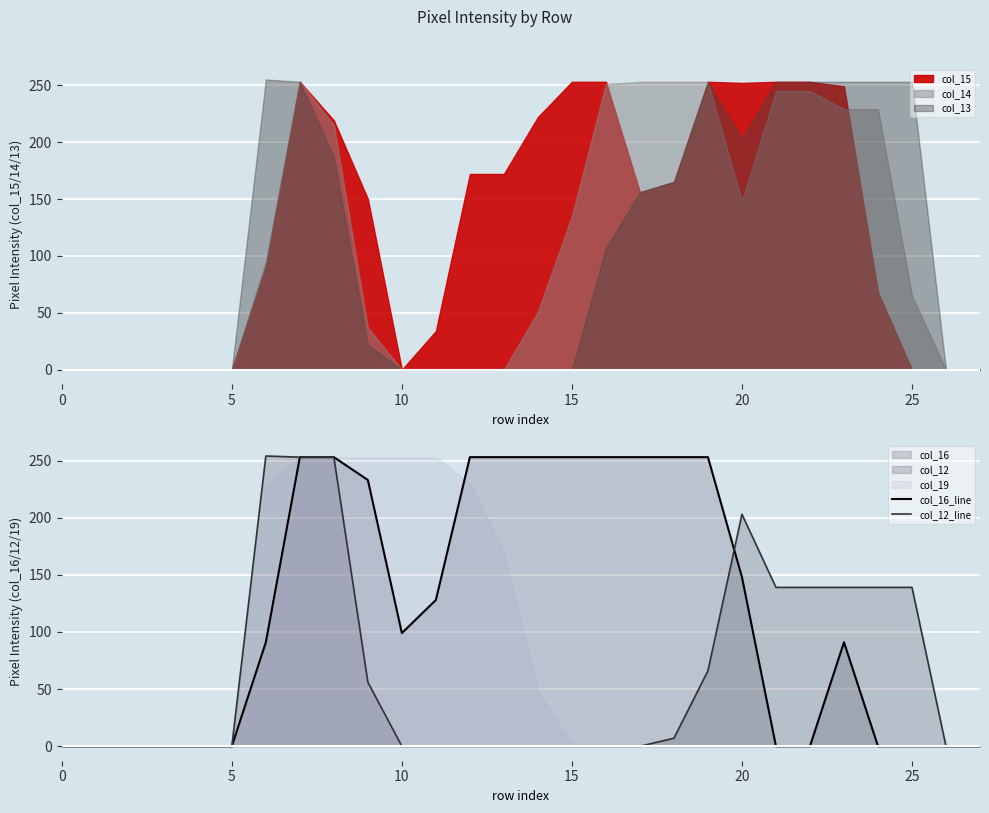

Which series changed the most between 9 and 26?

col_16_line